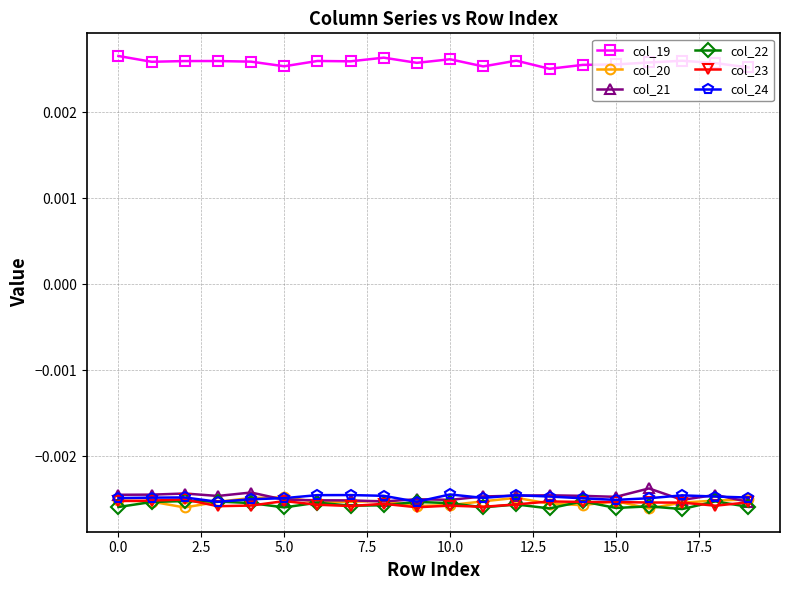

True or false: col_20 has more than 1 interior local peaks.

True